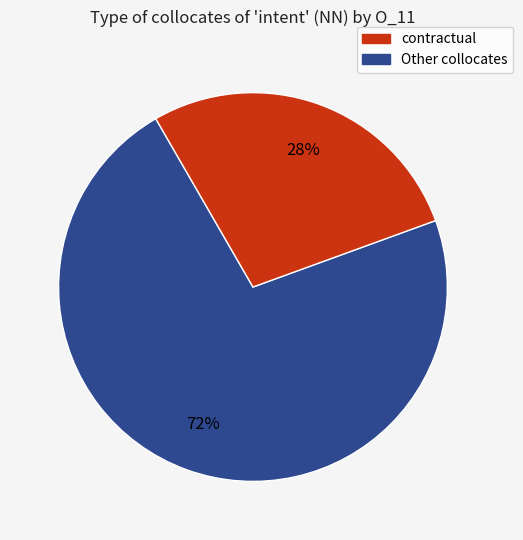

To the nearest percent, what is the average slice percentage?

50%